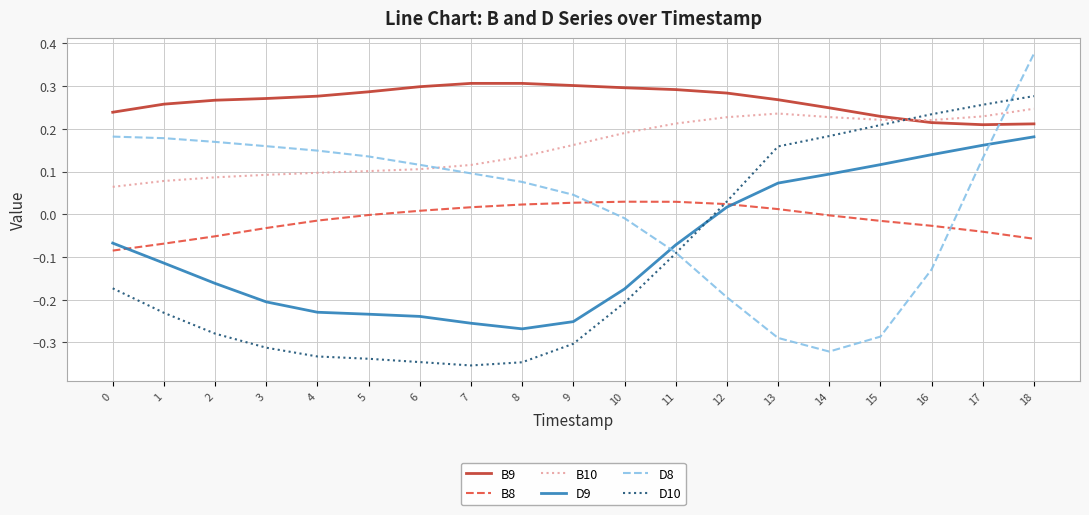

Between which two adjacent categories do B8 and D8 first intersect?

9 and 10